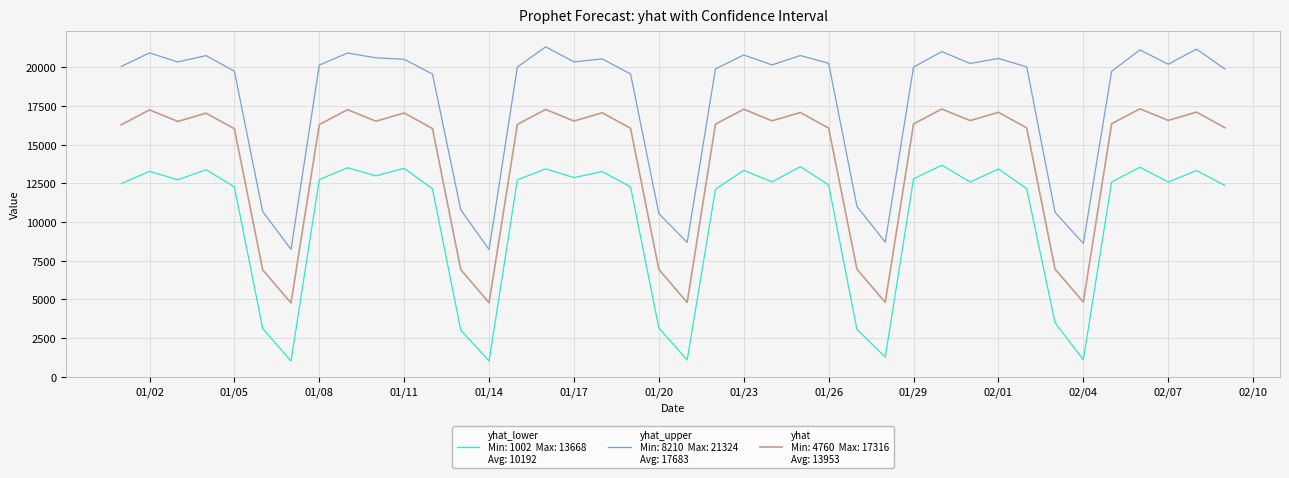

What is the greatest value displayed?

21324.1